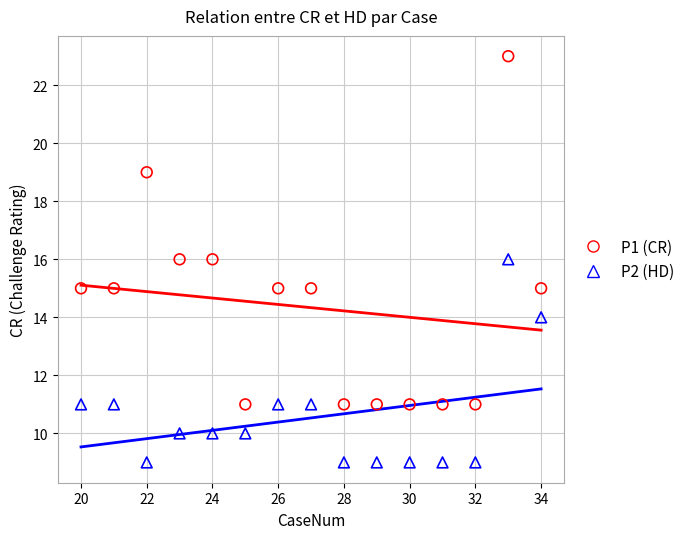

Across all data points, what is the range of X values (max minus min)?

14